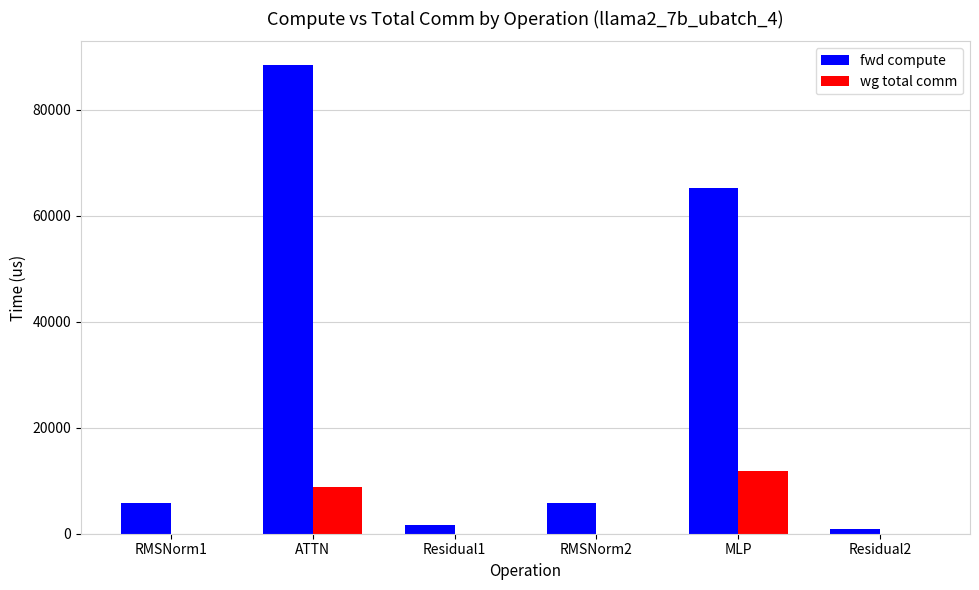

Count the number of categories in the chart.

6